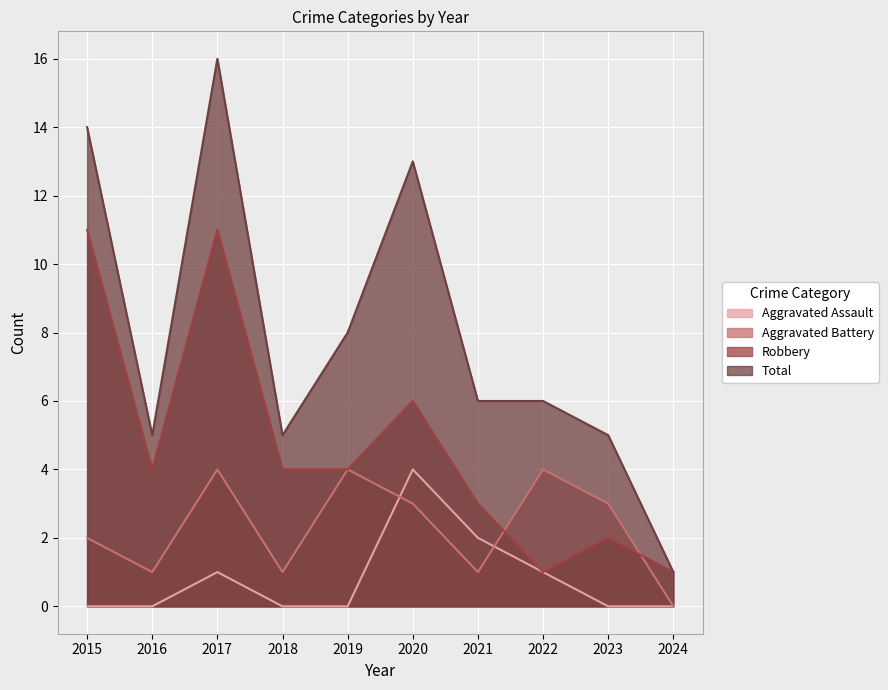

What is the sum of all Robbery values?

47